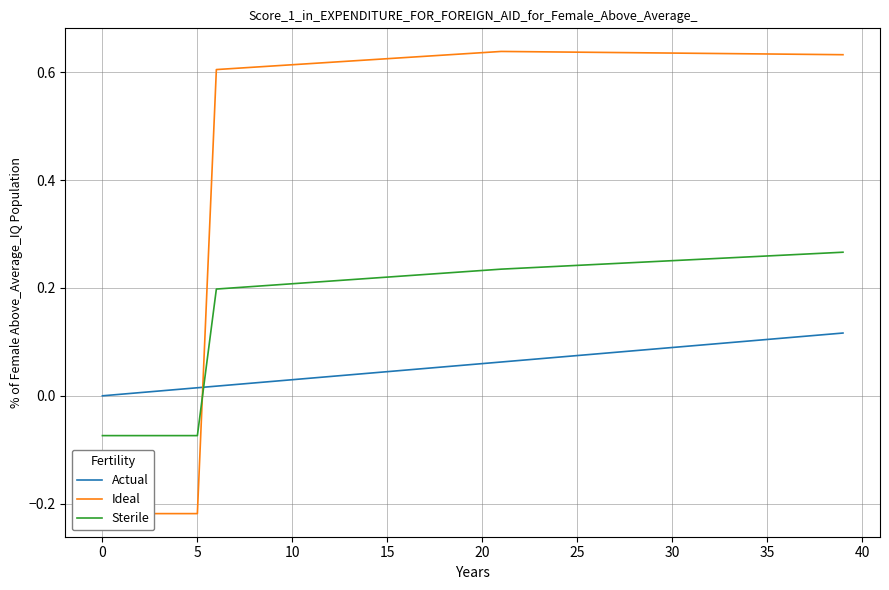

How many data points does each series have?

40